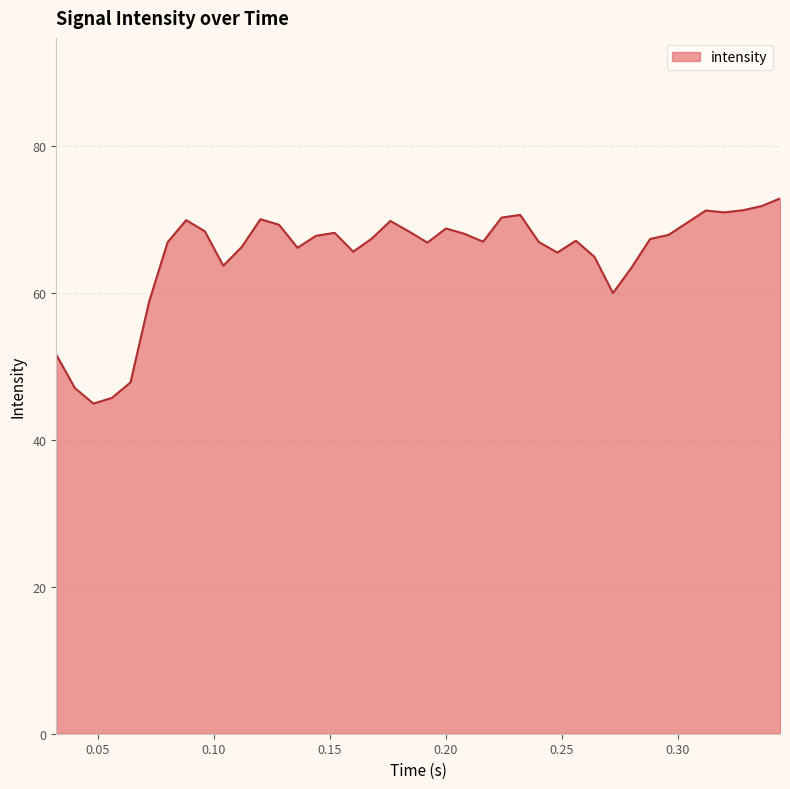

What is the smallest value displayed?

44.9